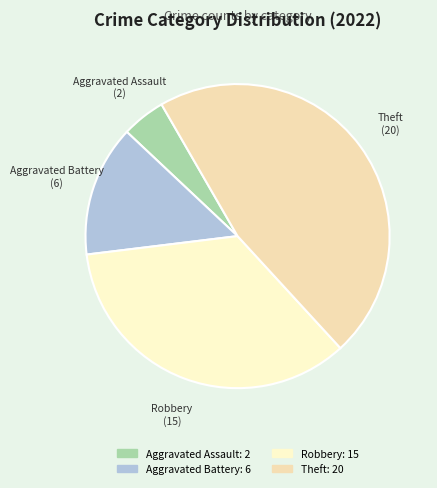

How many slices are in this pie chart?

4